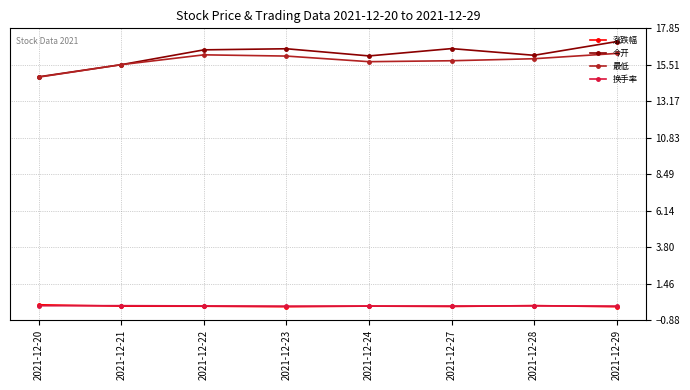

How many categories are shown in the chart?

8